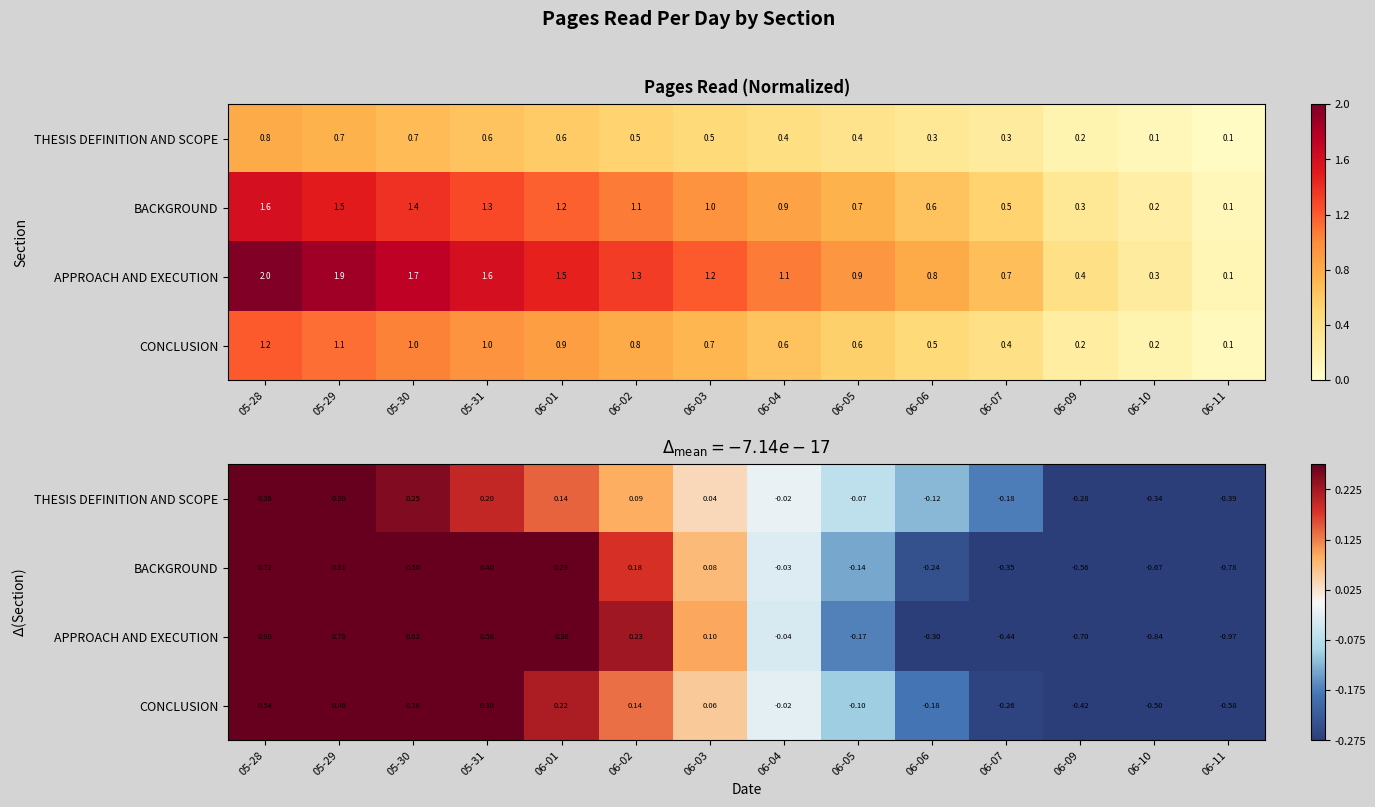

List the labels in order of APPROACH AND EXECUTION value, largest first.

05-28, 05-29, 05-30, 05-31, 06-01, 06-02, 06-03, 06-04, 06-05, 06-06, 06-07, 06-09, 06-10, 06-11